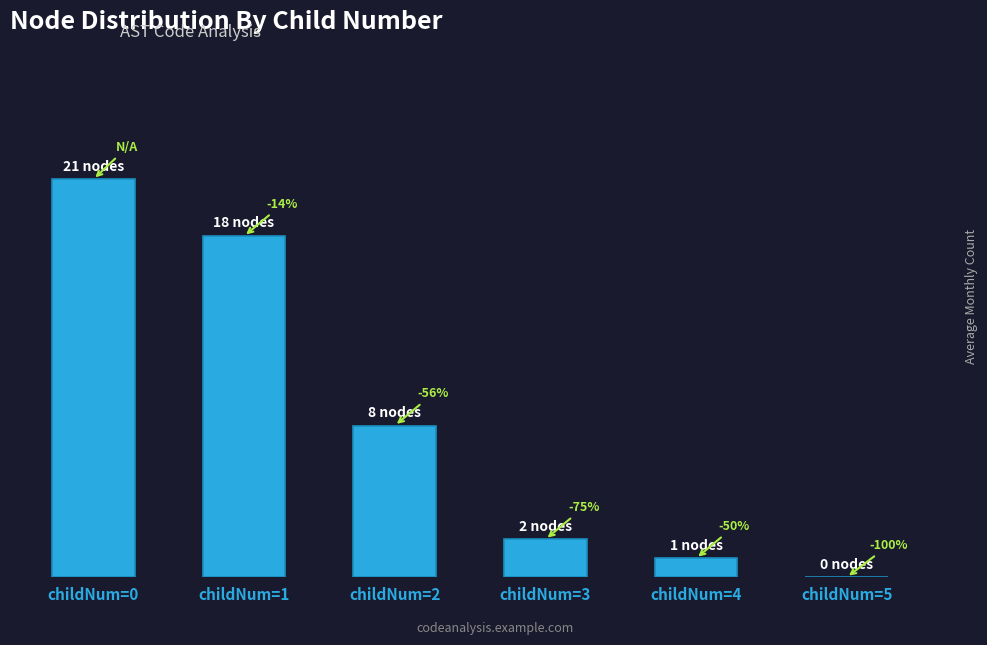

Are the bars horizontal?

No